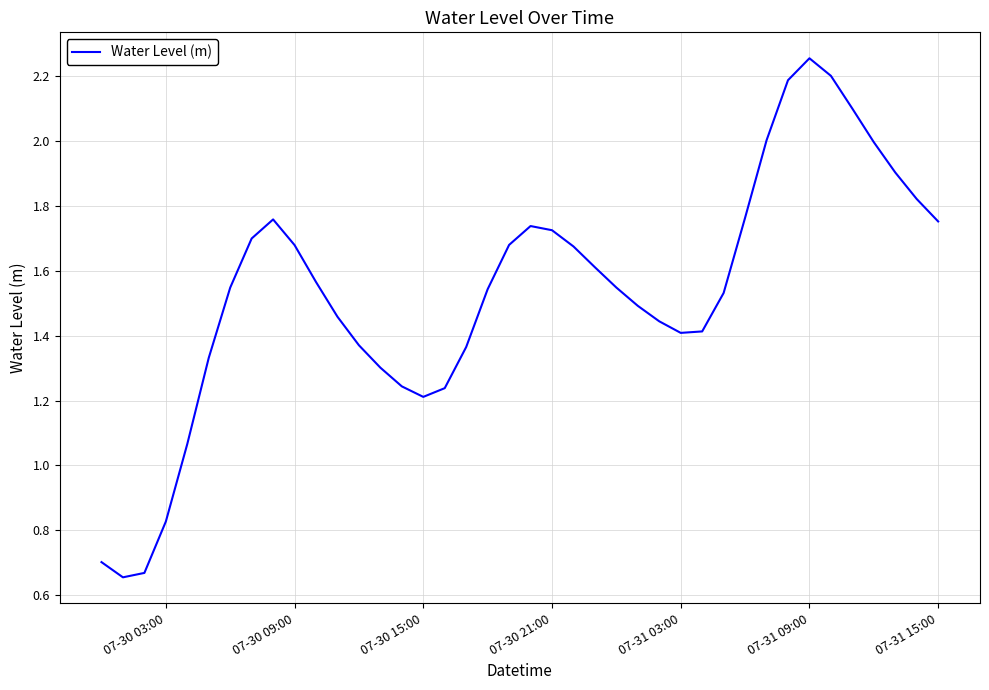

True or false: the data has more than 0 interior local peaks.

True